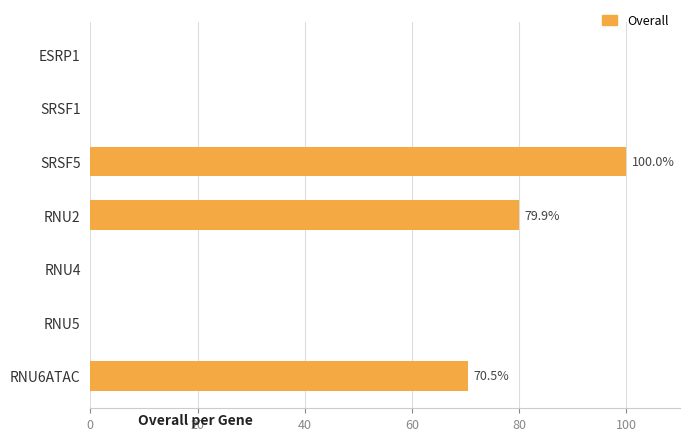

What is the sum of all values?

250.4